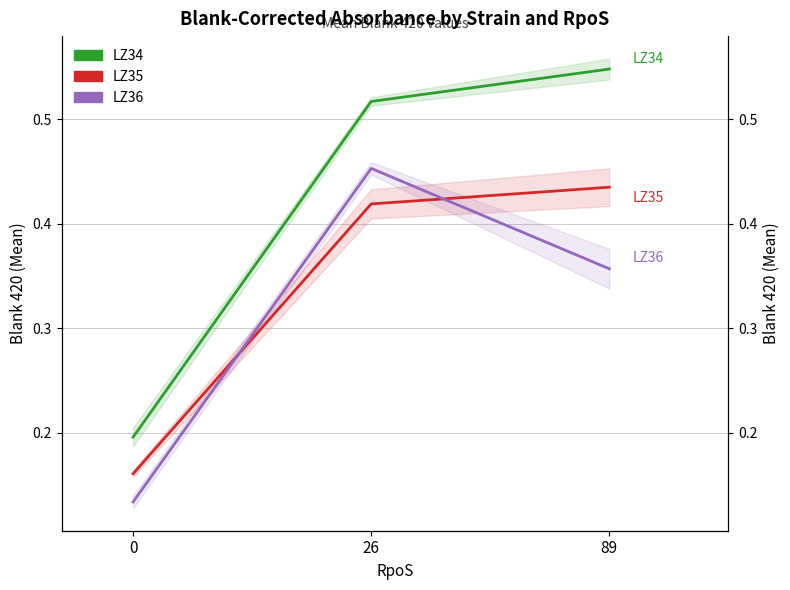

What are all the series names shown in the legend?

LZ34, LZ35, LZ36